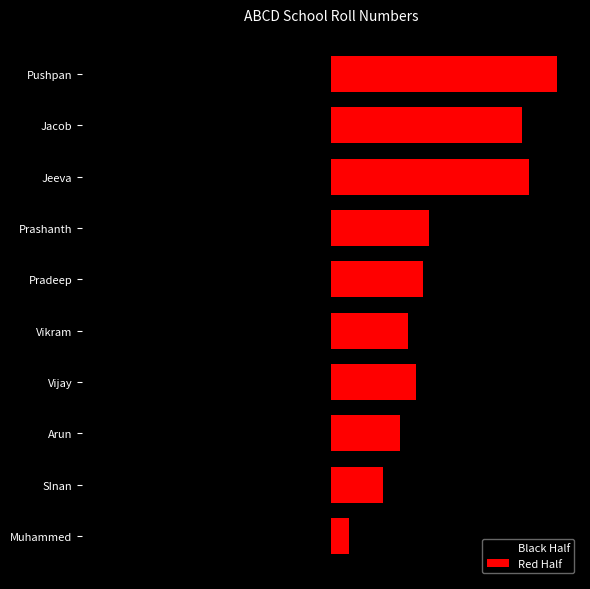

The value of Red Half at Vijay is 1.0. True or false?

False